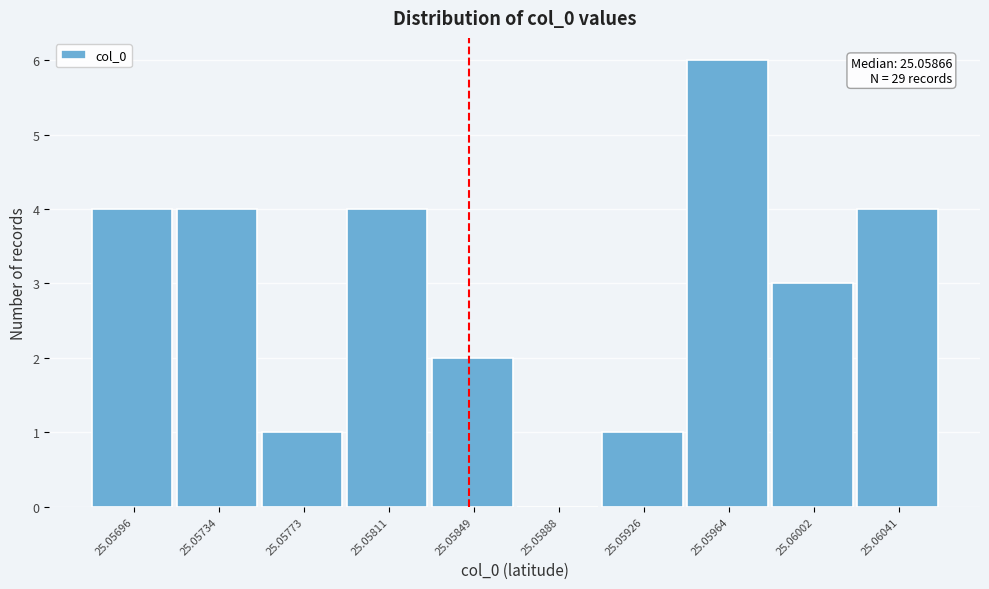

Reading left to right, extract all data points from this chart.

25.05696=4	25.05734=4	25.05773=1	25.05811=4	25.05849=2	25.05888=0	25.05926=1	25.05964=6	25.06002=3	25.06041=4